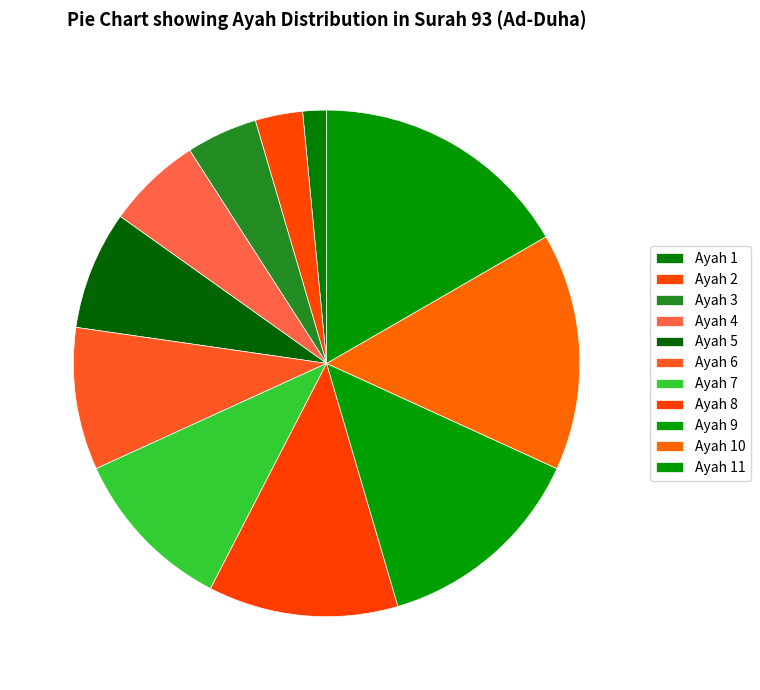

How many segments does this pie chart have?

11